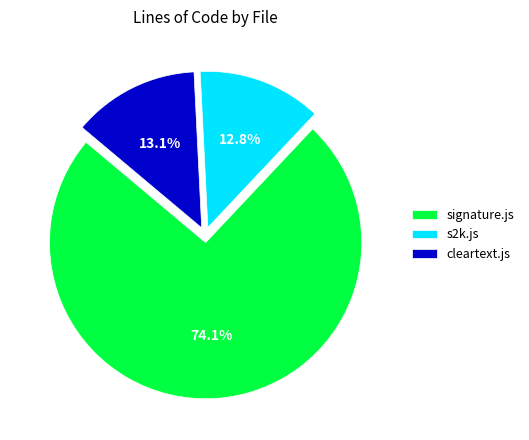

Is it true that s2k.js is 13% of the pie?

True